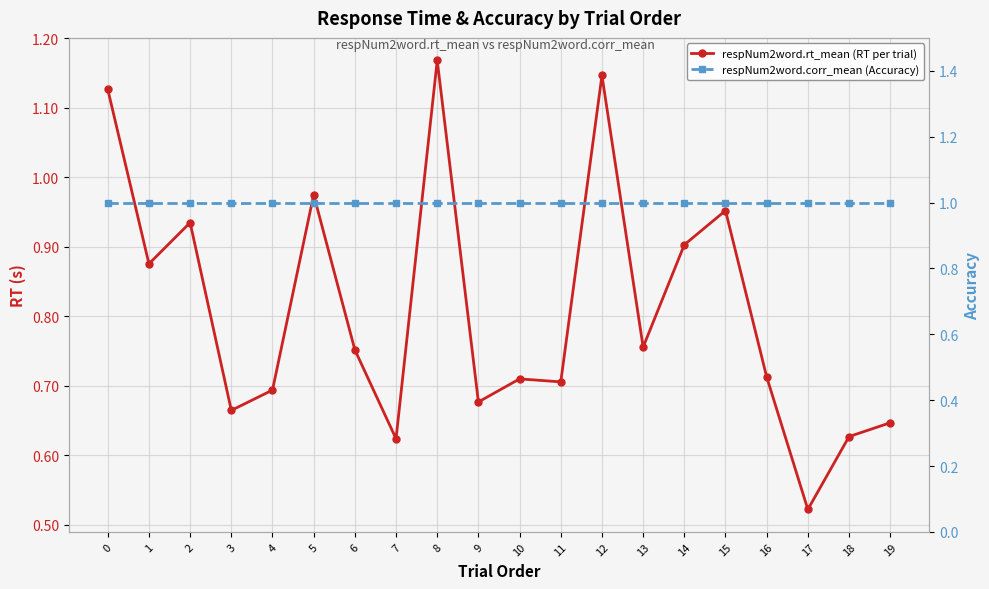

How many data points does each series have?

20